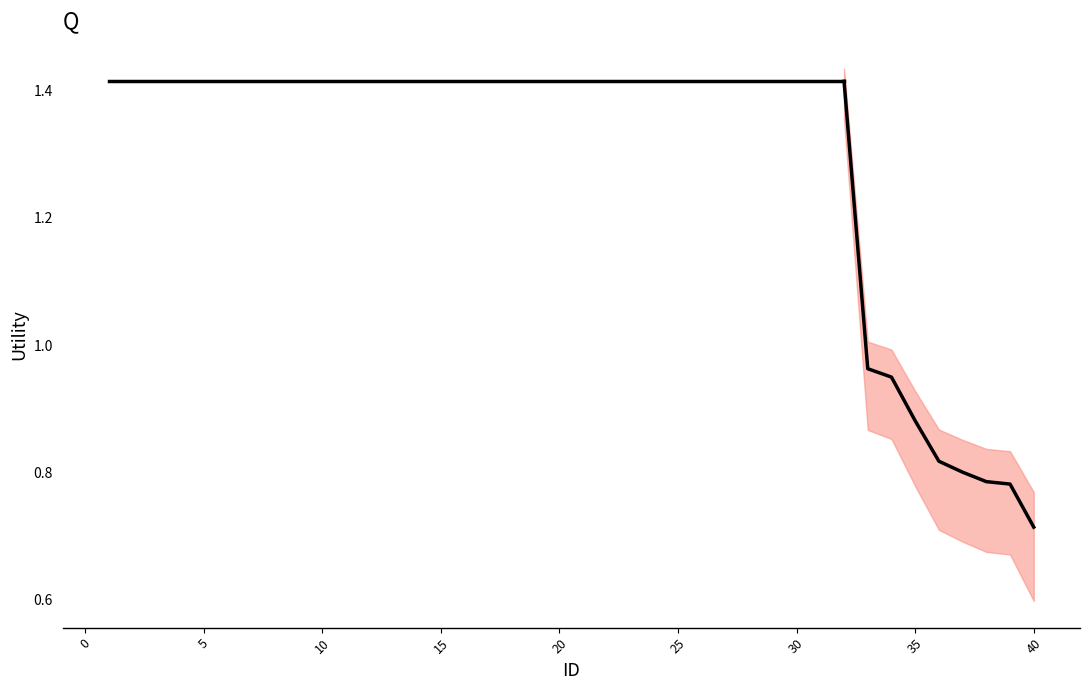

Count the number of categories in the chart.

40